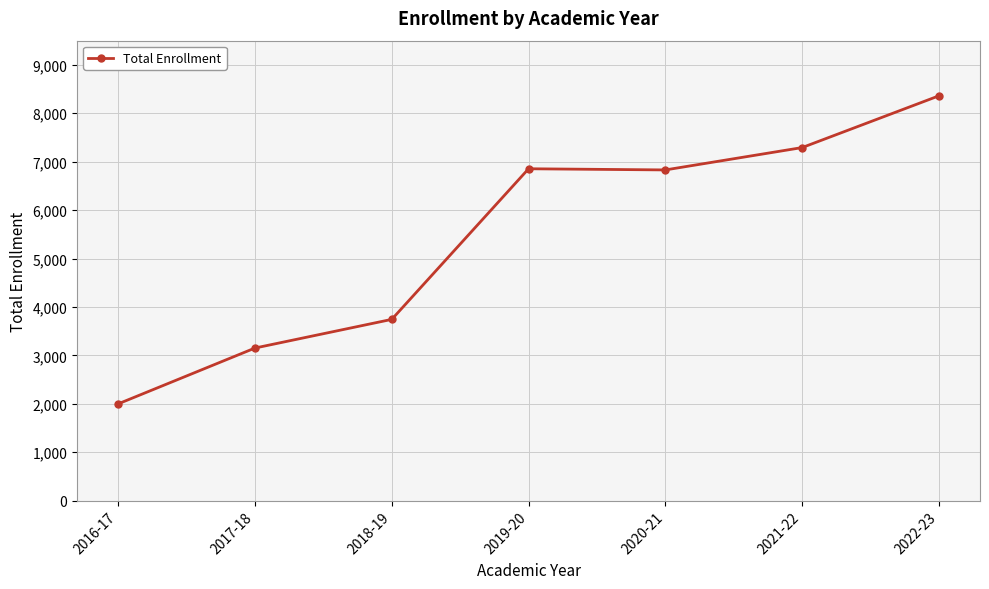

At which label is the value closest to 5179?

2018-19